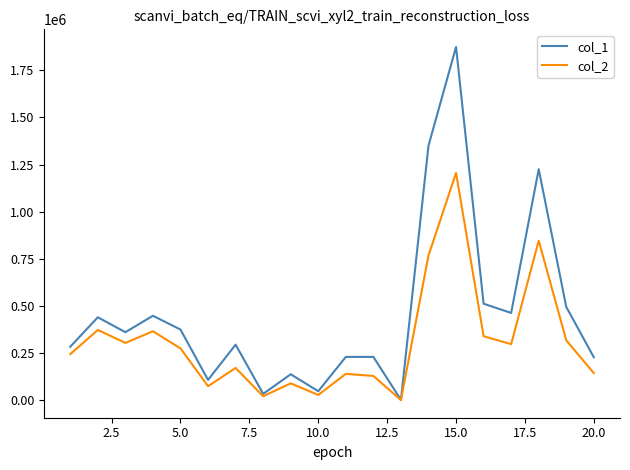

True or false: col_1 has more than 0 points higher than both neighbors.

True